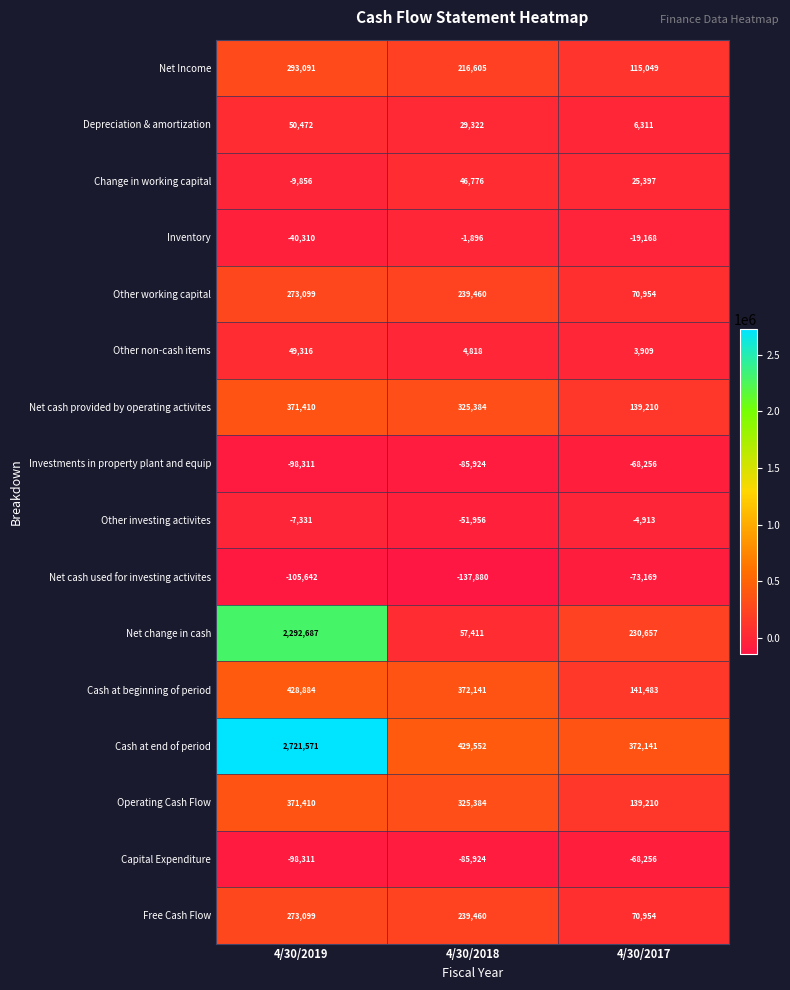

Is it true that Other investing activites equals -7331 at 4/30/2019?

True